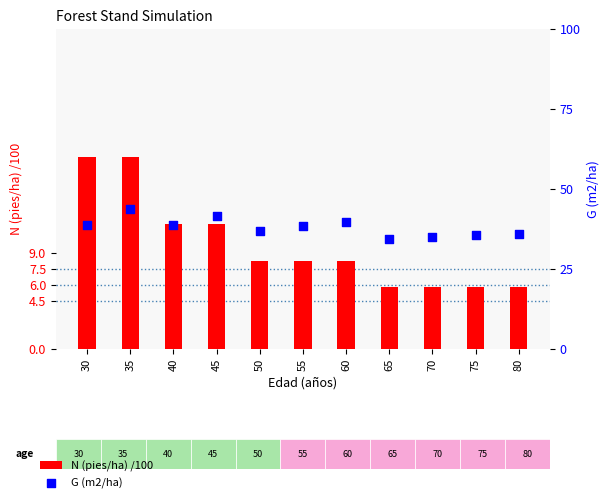

Which series has the largest total across all categories?

G (m2/ha)